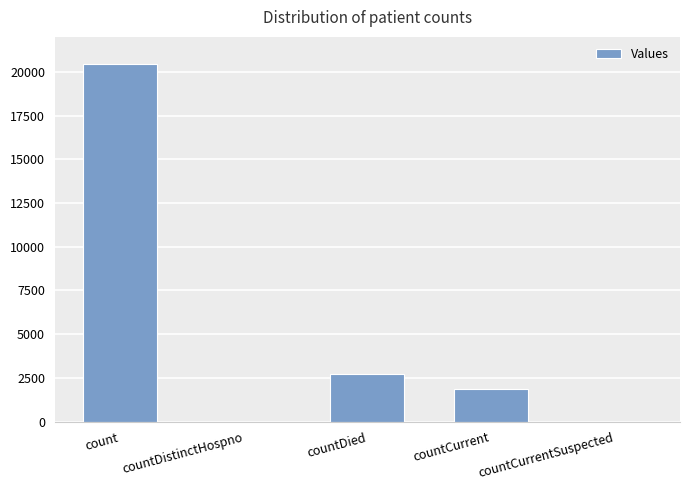

Approximately how many times larger is the value at countDied compared to countCurrent?

1.5